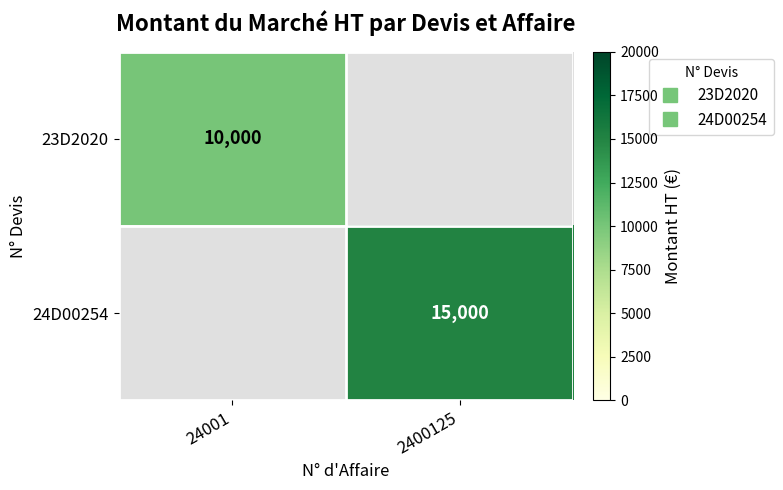

List the labels in order of 23D2020 value, largest first.

24001, 2400125